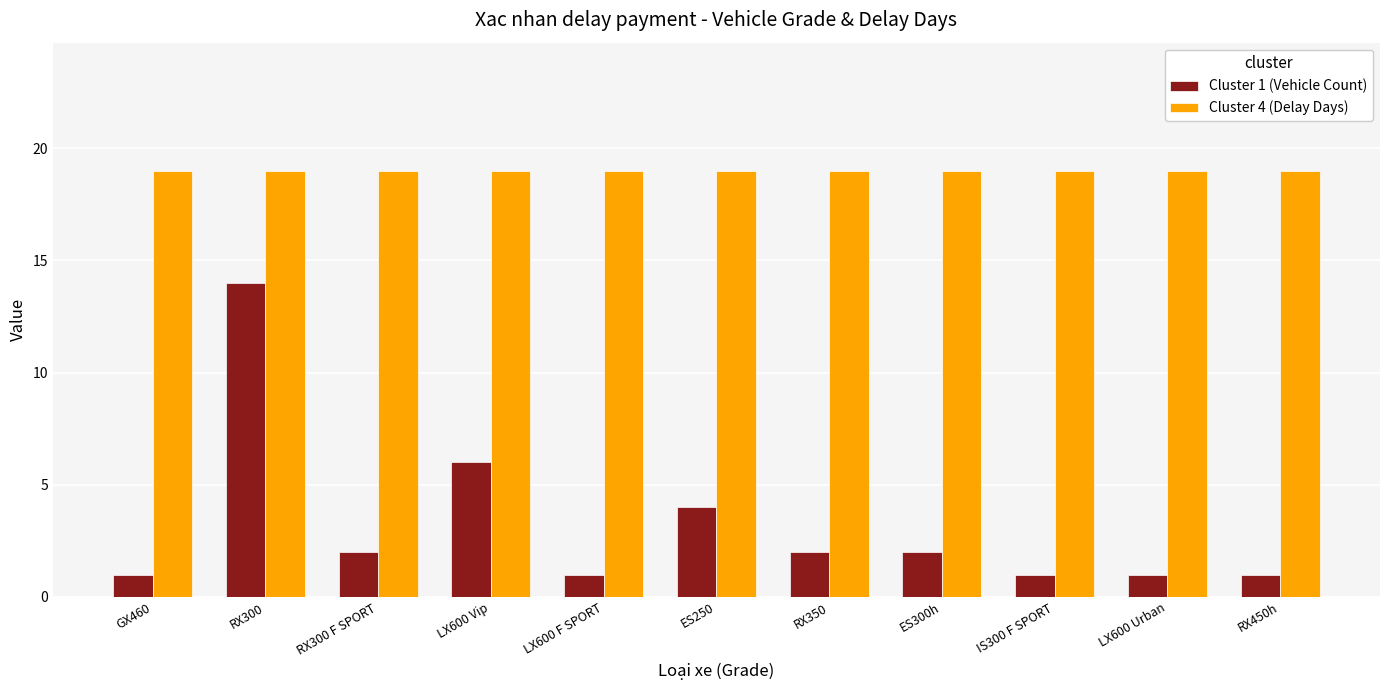

The value of Cluster 4 (Delay Days) at LX600 Urban is 28. True or false?

False